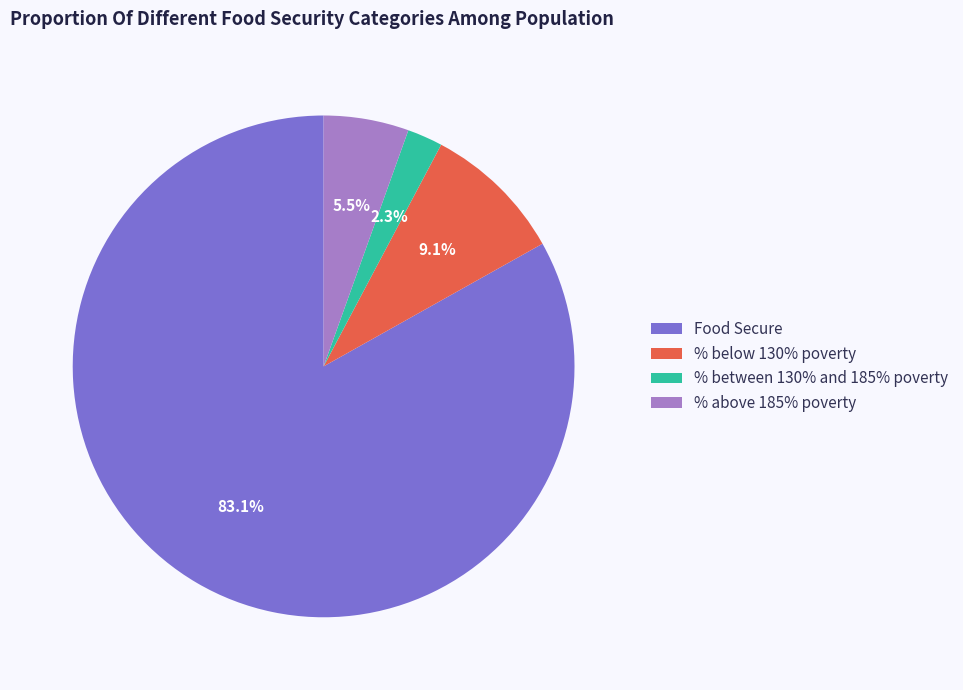

Is it true that % below 130% poverty is 1% of the pie?

False